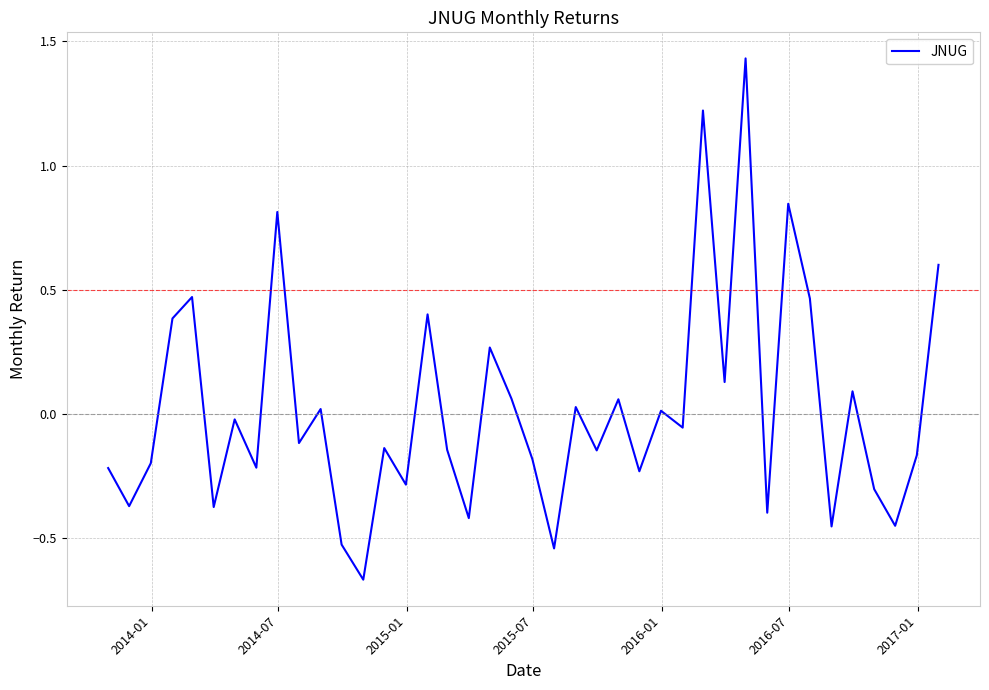

What is the difference between the maximum and minimum values?

2.1